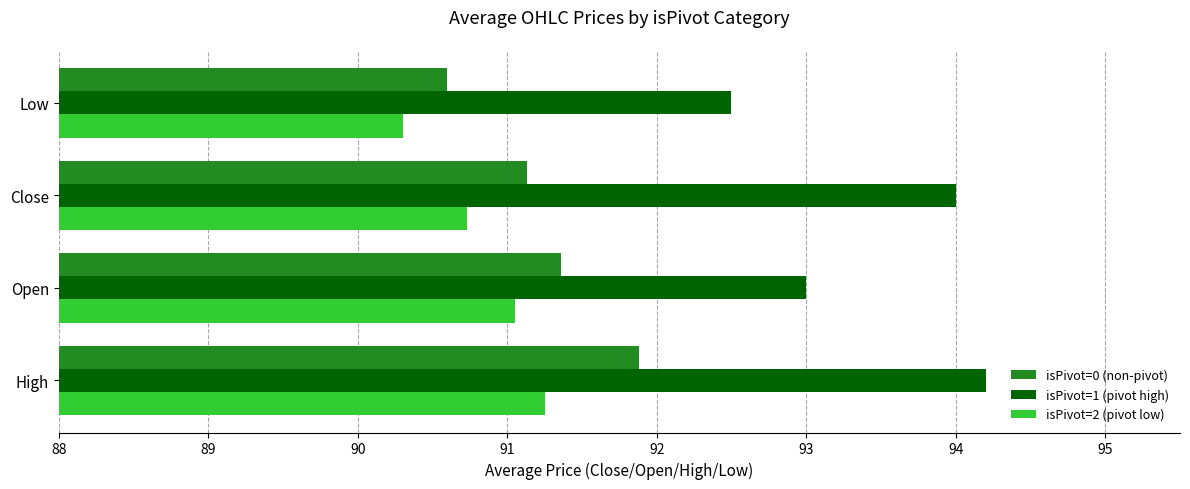

Is it true that isPivot=2 (pivot low) equals 60.7 at Close?

False